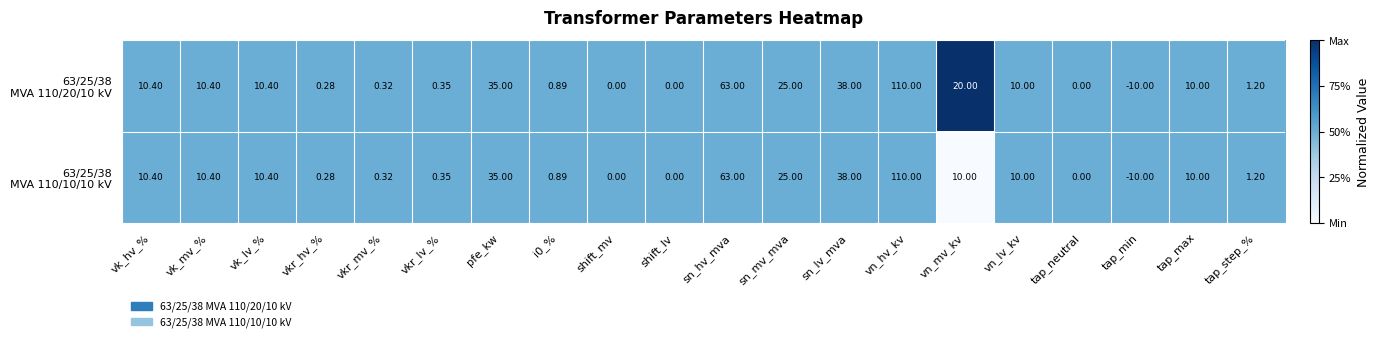

At which category does the chart reach its minimum across all series?

tap_min